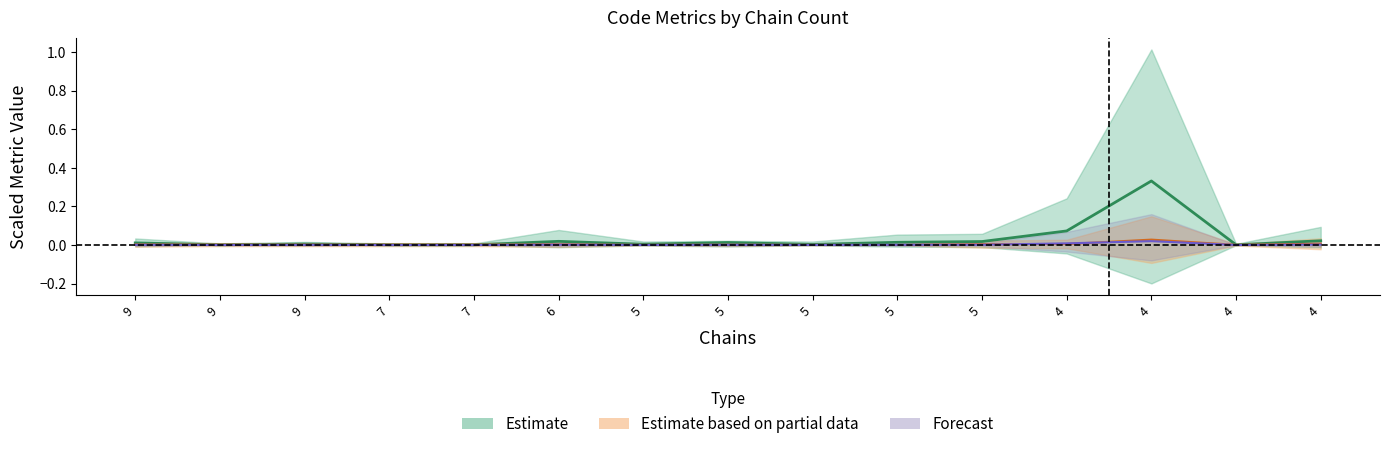

How many lines are shown in the chart?

3